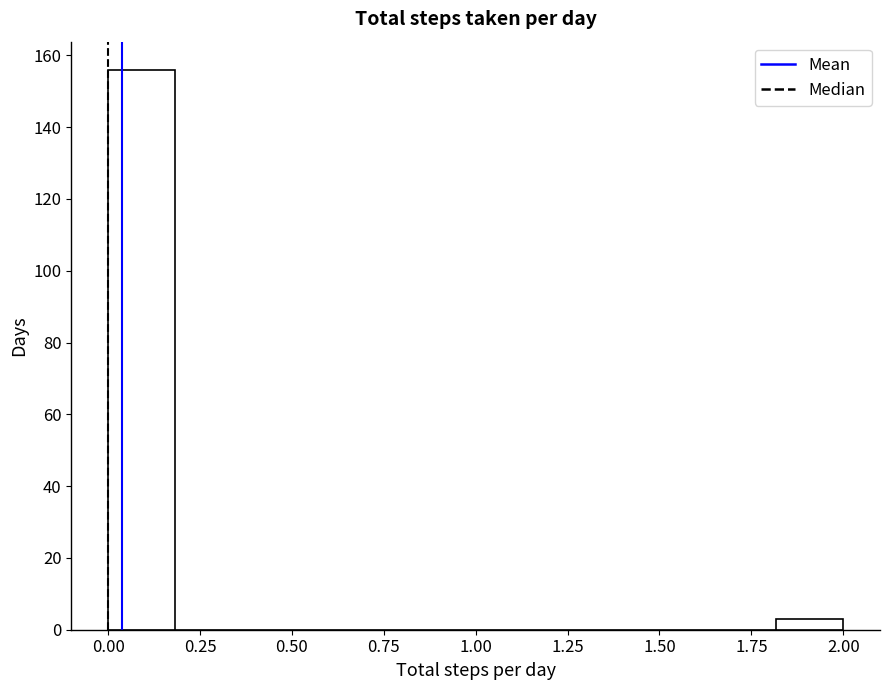

Around what value on the x-axis is the tallest bar? Give the approximate position of its centre, as read against the axis.

0.10